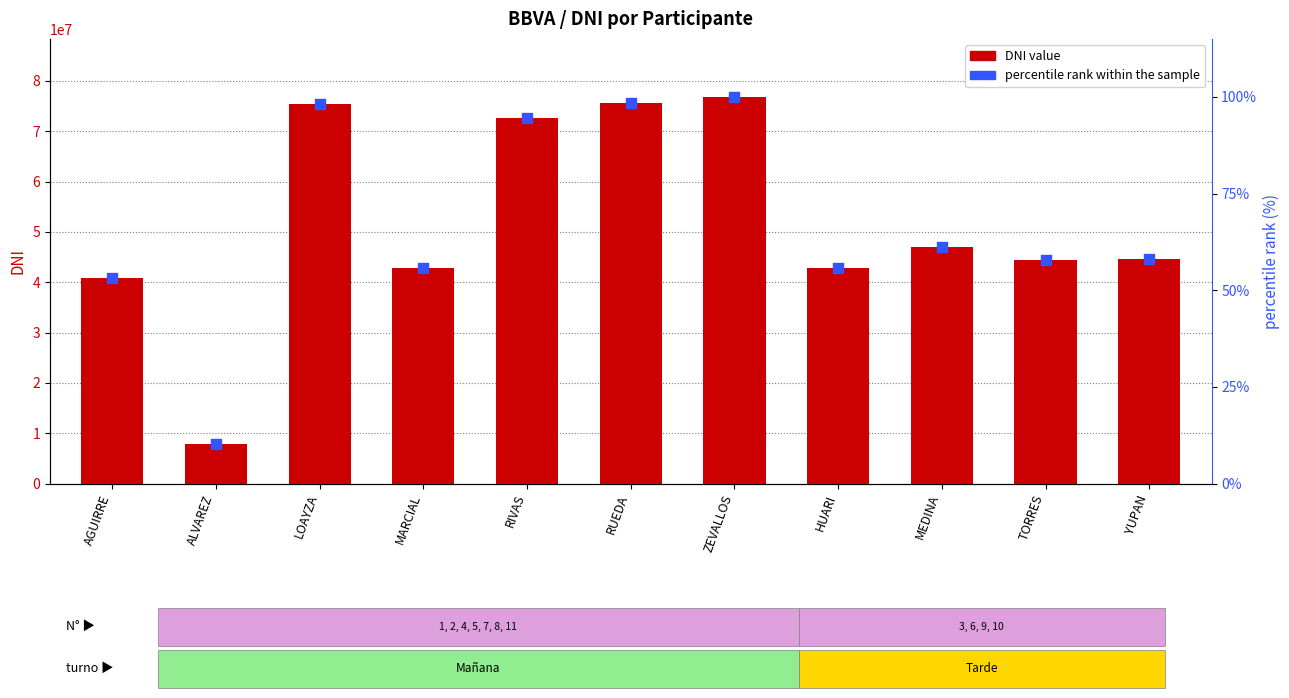

Which series contains the highest Y value?

DNI